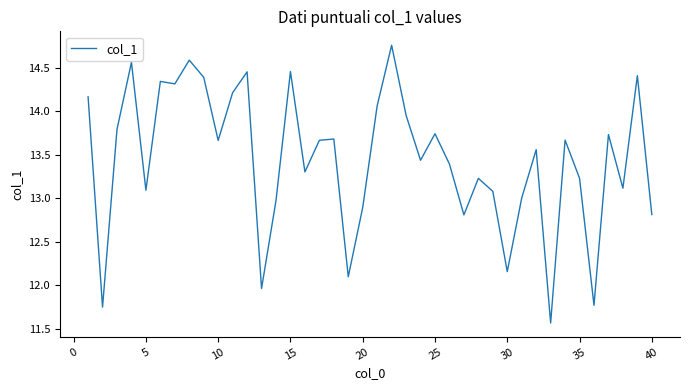

What is the minimum value shown in the chart?

11.6